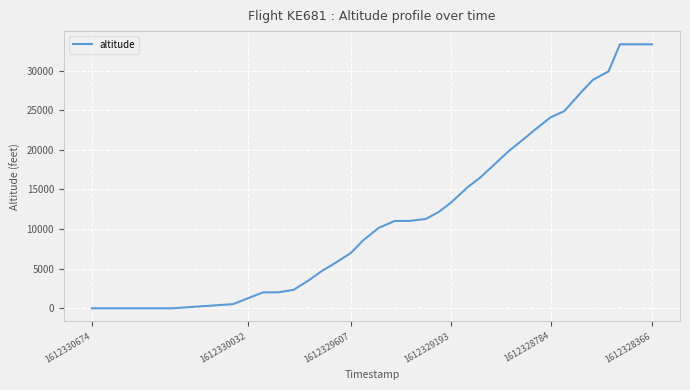

What is the maximum value shown in the chart?

33325